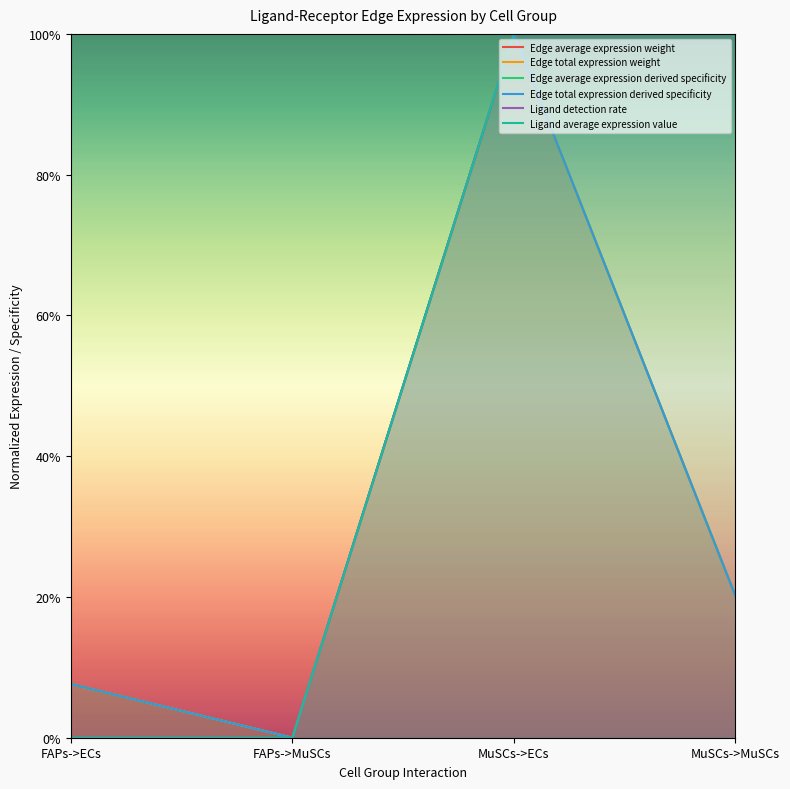

What position from the left is MuSCs->ECs?

3